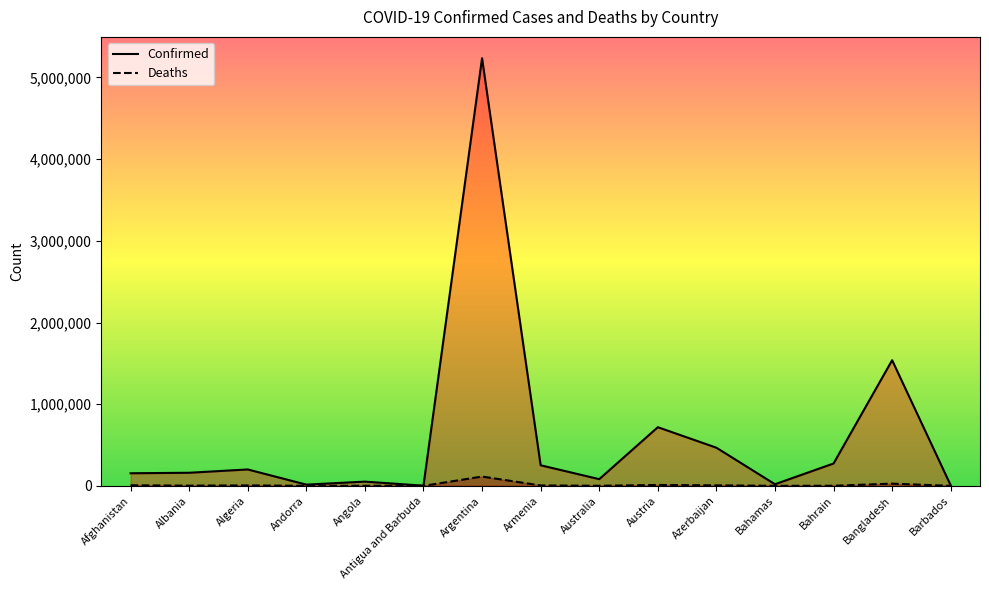

Which series has the largest total across all categories?

Confirmed